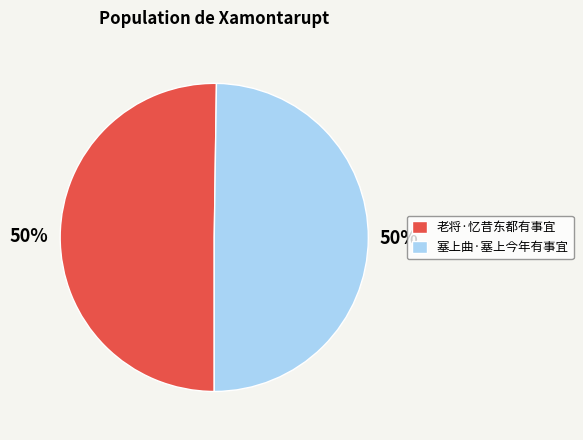

The 塞上曲·塞上今年有事宜 slice represents 35% of the pie. True or false?

False